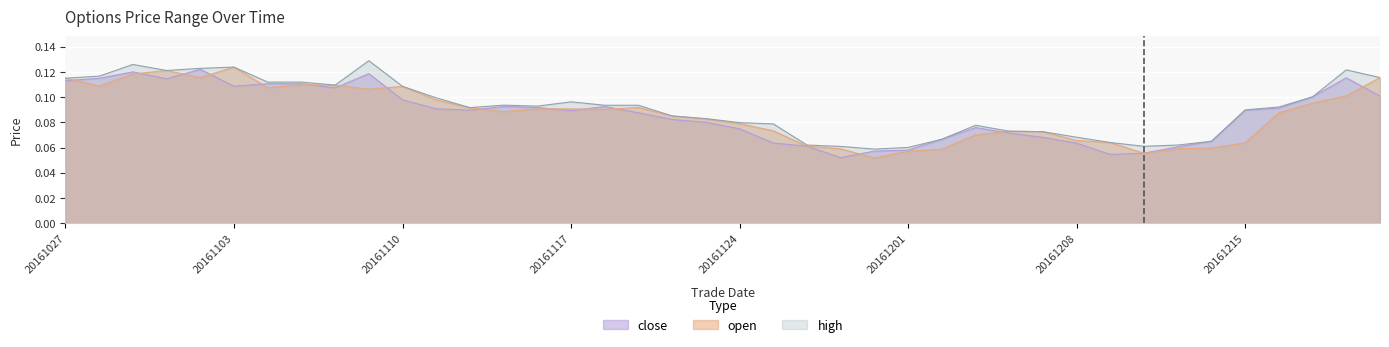

What is the minimum value shown in the chart?

0.1